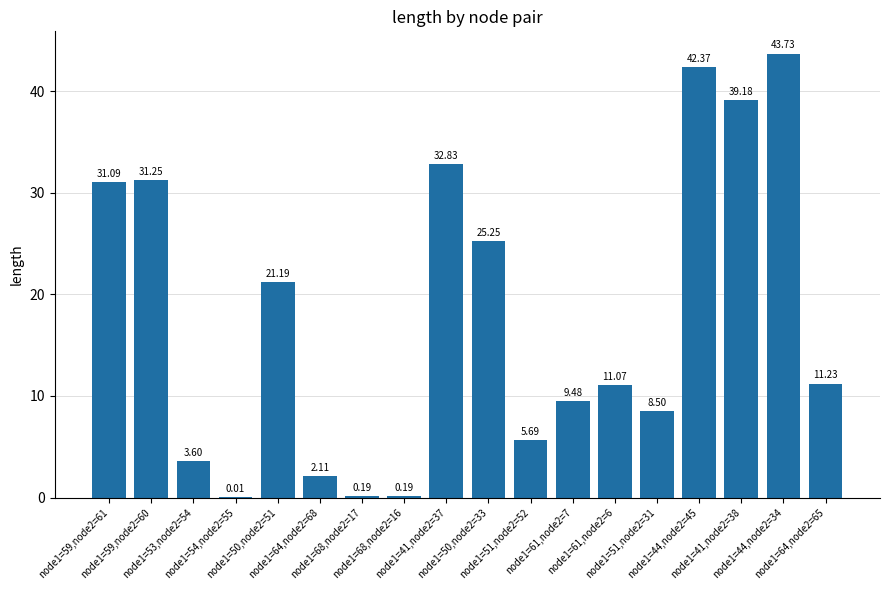

What is the sum of all values?

319.0